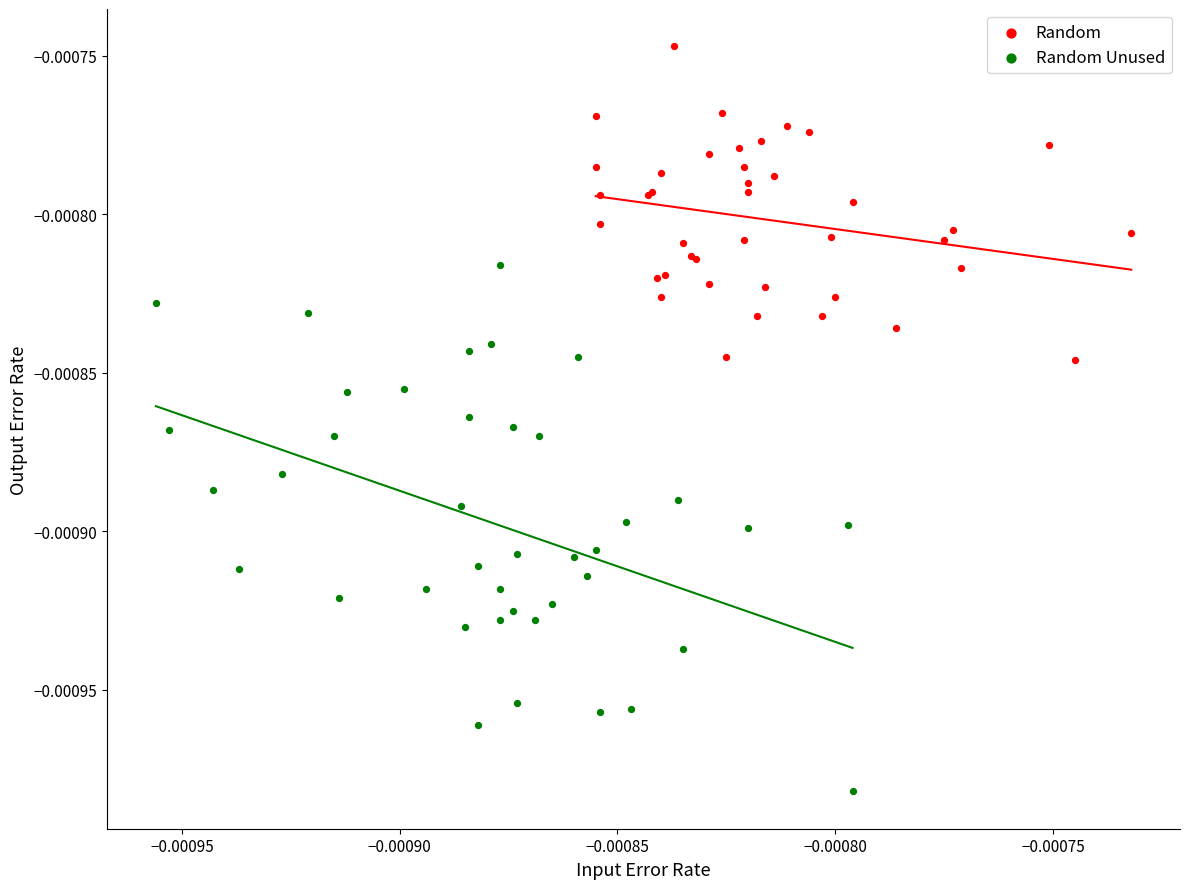

Which series reaches the minimum Y coordinate?

Random Unused